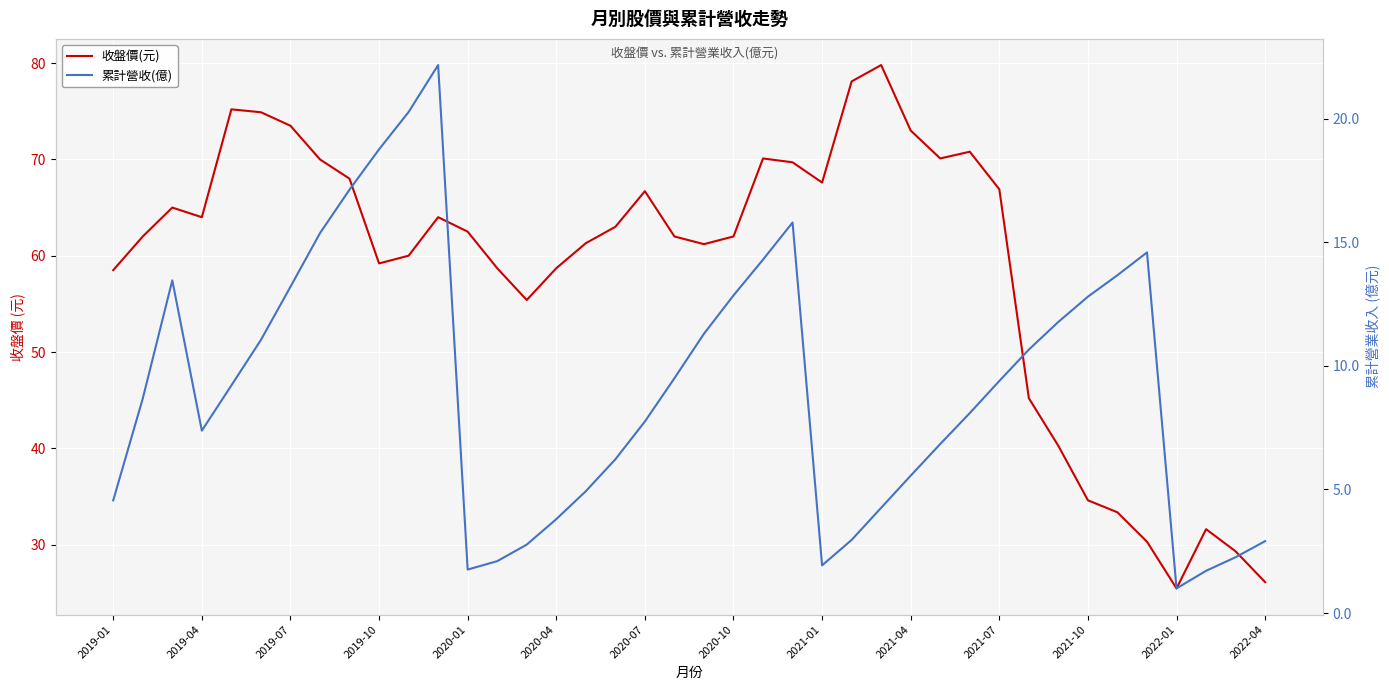

Is this an area chart (filled region under the line)?

No